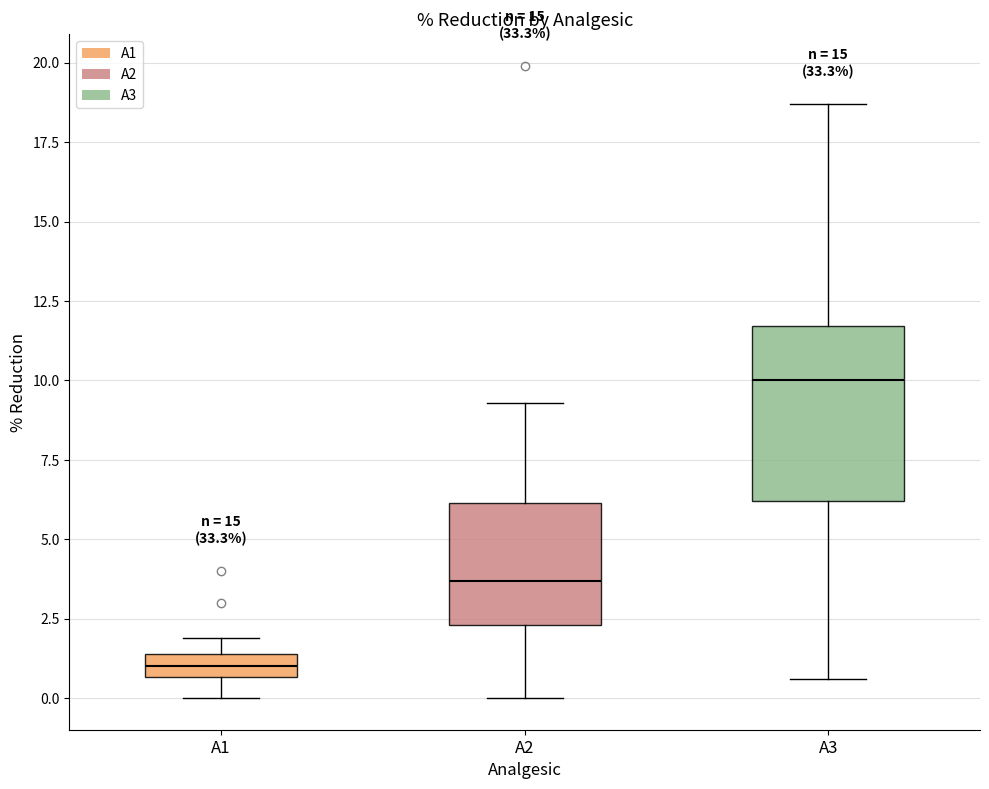

Which box has the highest median line?

A3